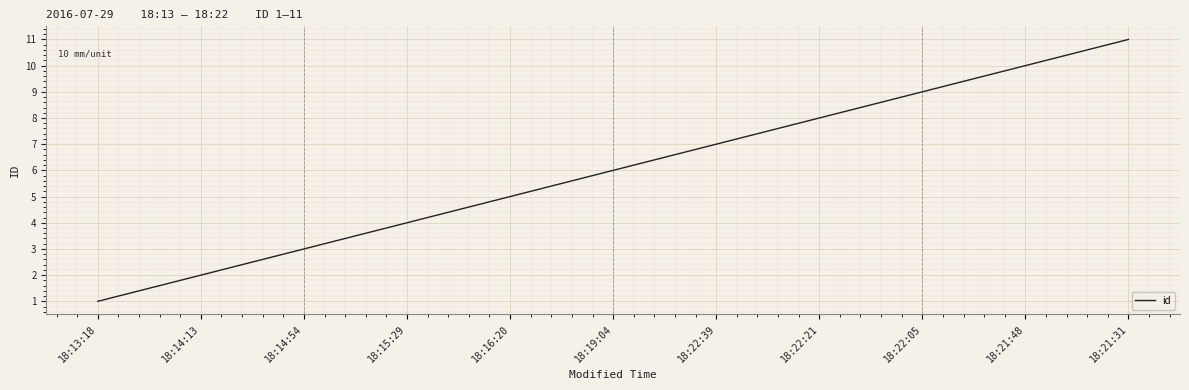

What is the difference between the maximum and minimum values?

10